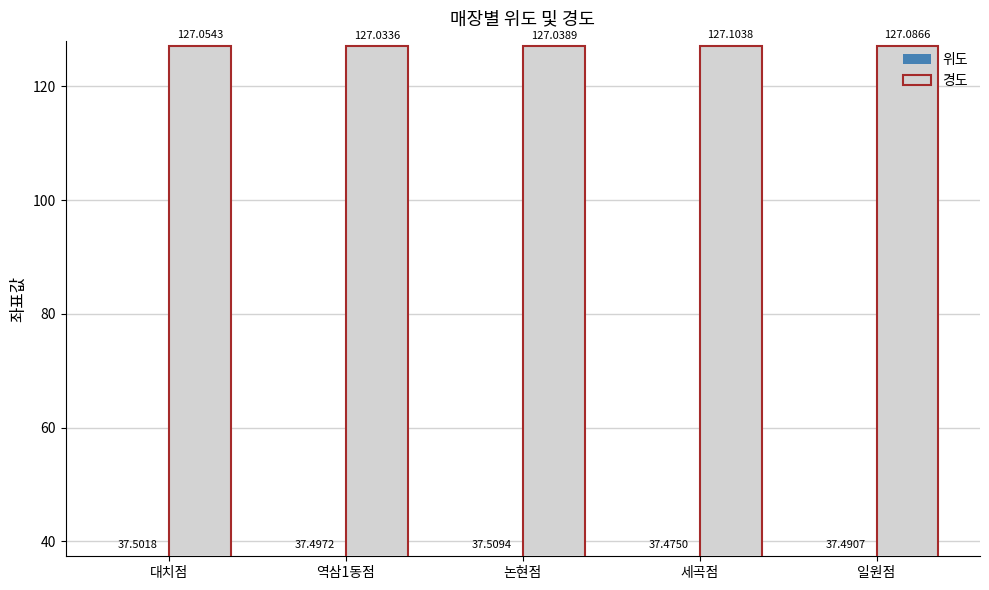

What is the minimum value for 위도?

37.5